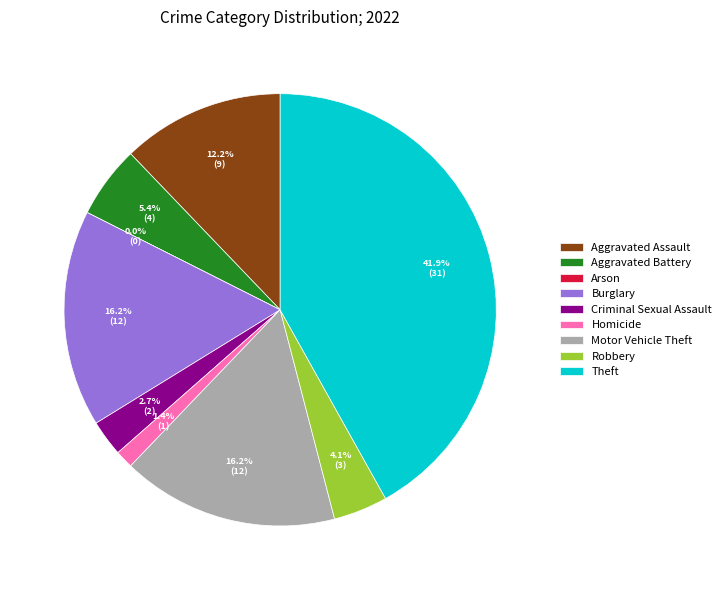

To the nearest percent, what portion does Aggravated Assault represent?

12%